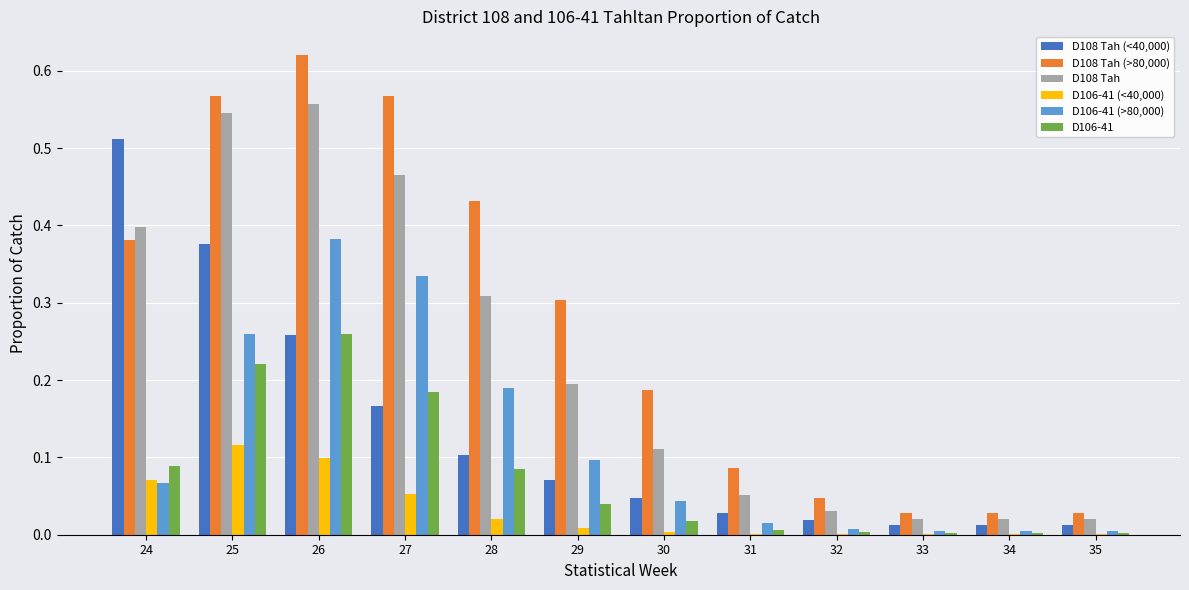

What is the sum of all D108 Tah values?

2.7